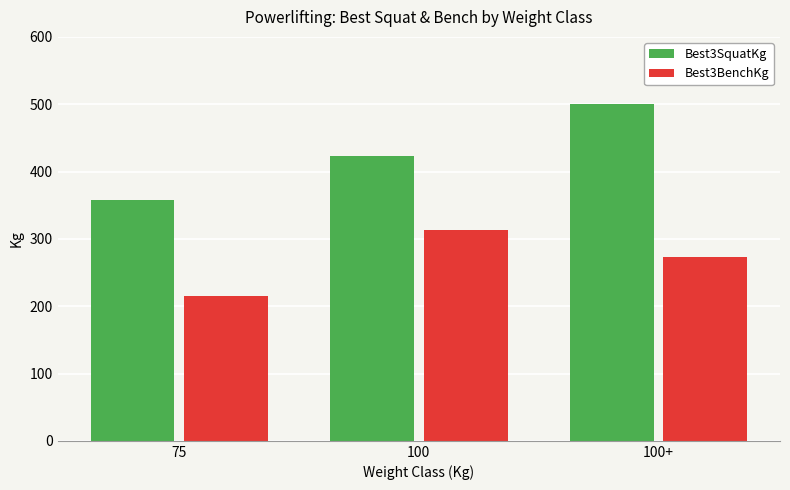

Reading left to right, what are all the values shown in this chart?

Best3SquatKg: 75=357.5	100=422.5	100+=500.0
Best3BenchKg: 75=215.0	100=312.5	100+=272.5